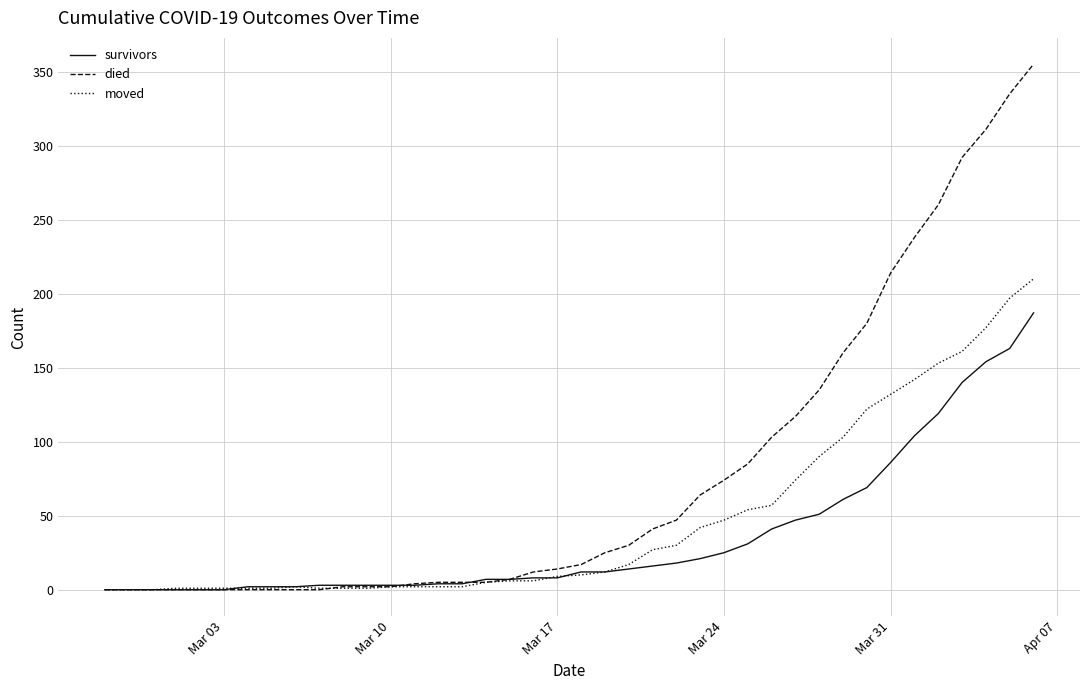

Is this an area chart (filled region under the line)?

No